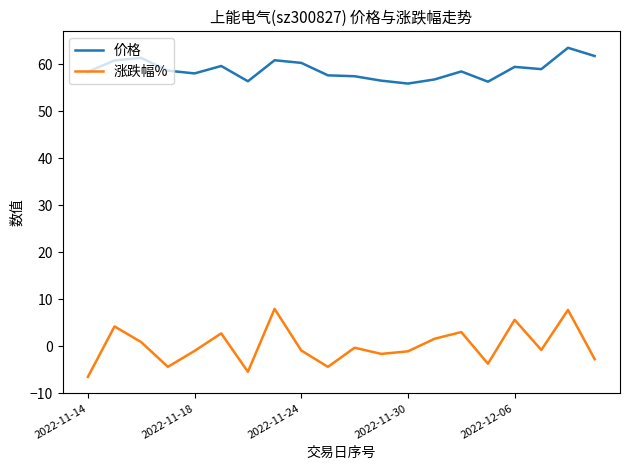

Rank the series by their average value, from lowest to highest.

涨跌幅%, 价格